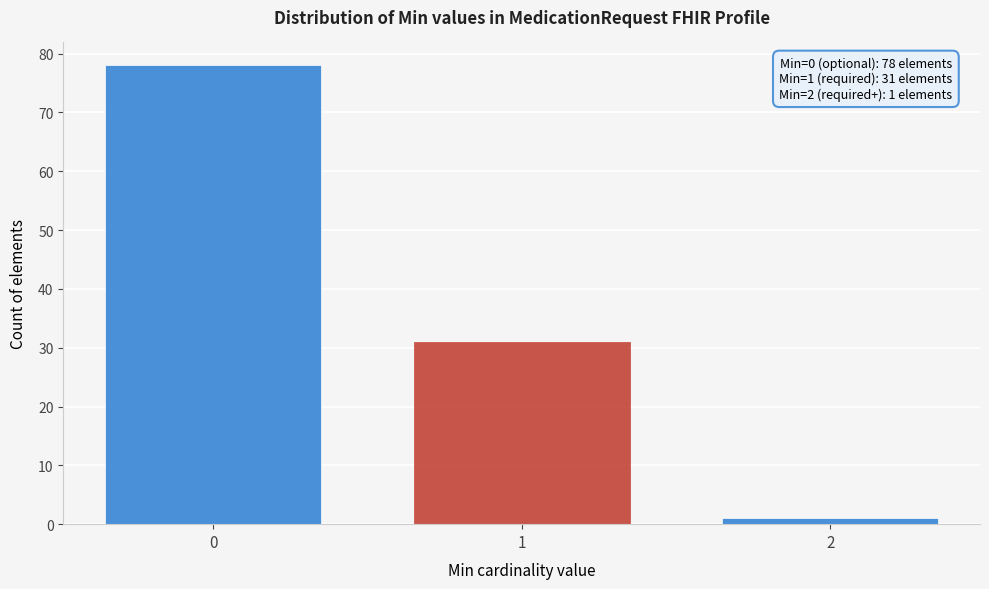

Reading left to right, what are all the values shown in this chart?

0=78	1=31	2=1